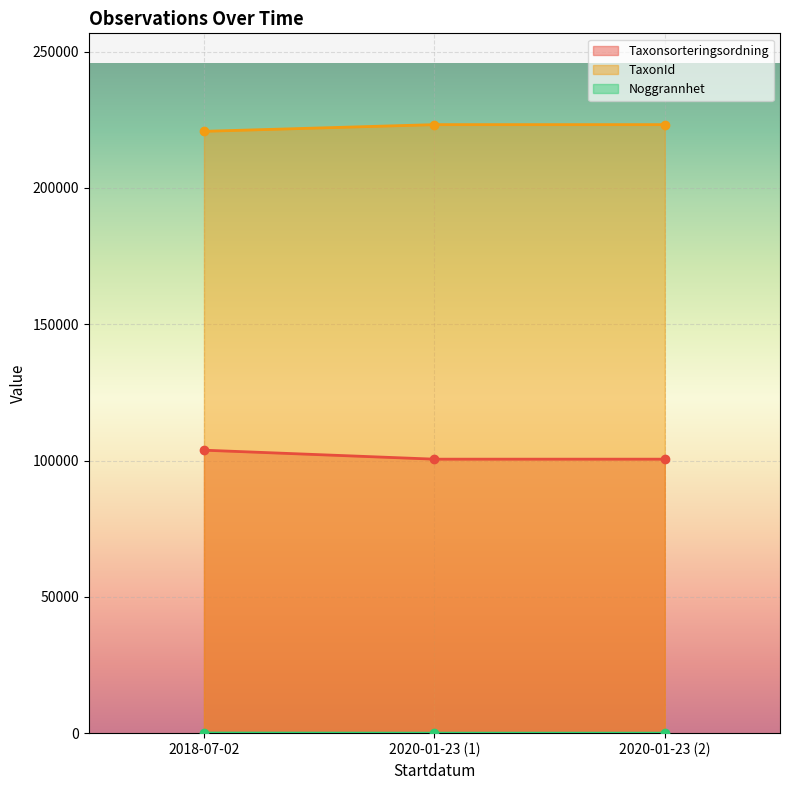

What are all the series names shown in the legend?

Taxonsorteringsordning, TaxonId, Noggrannhet